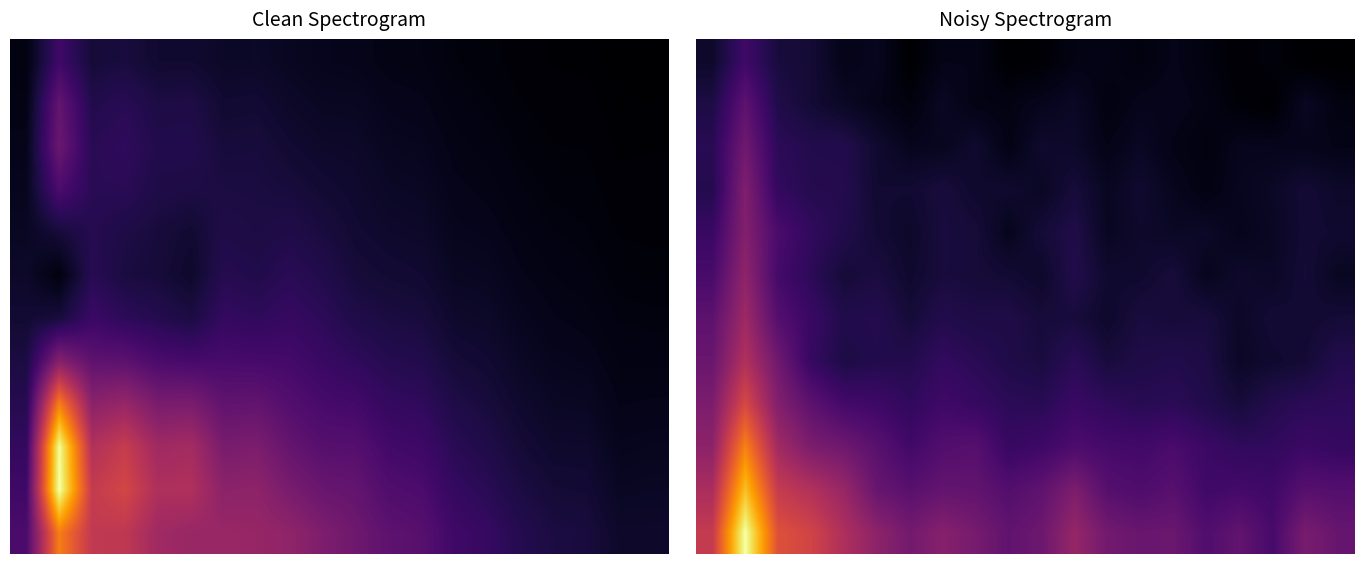

What is the greatest value displayed?

479.6